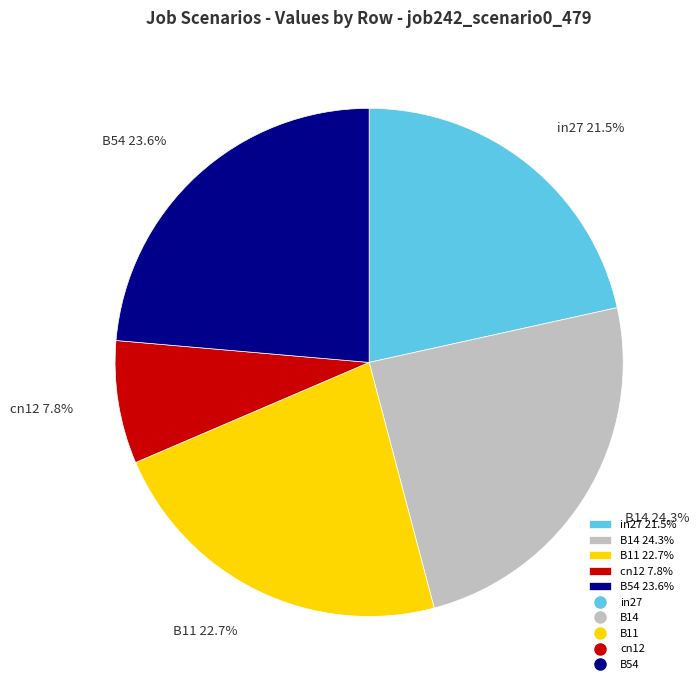

Rank the categories by value from lowest to highest.

cn12, in27, B11, B54, B14